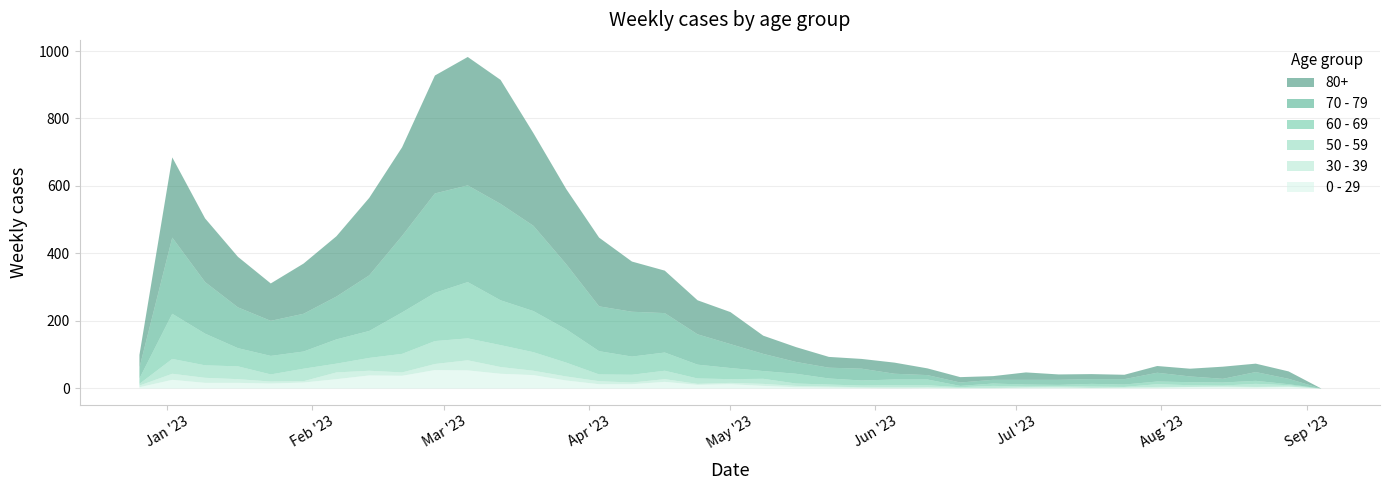

What is the difference between the 30 - 39 values at 2023-04-24 and 2023-08-14?

1